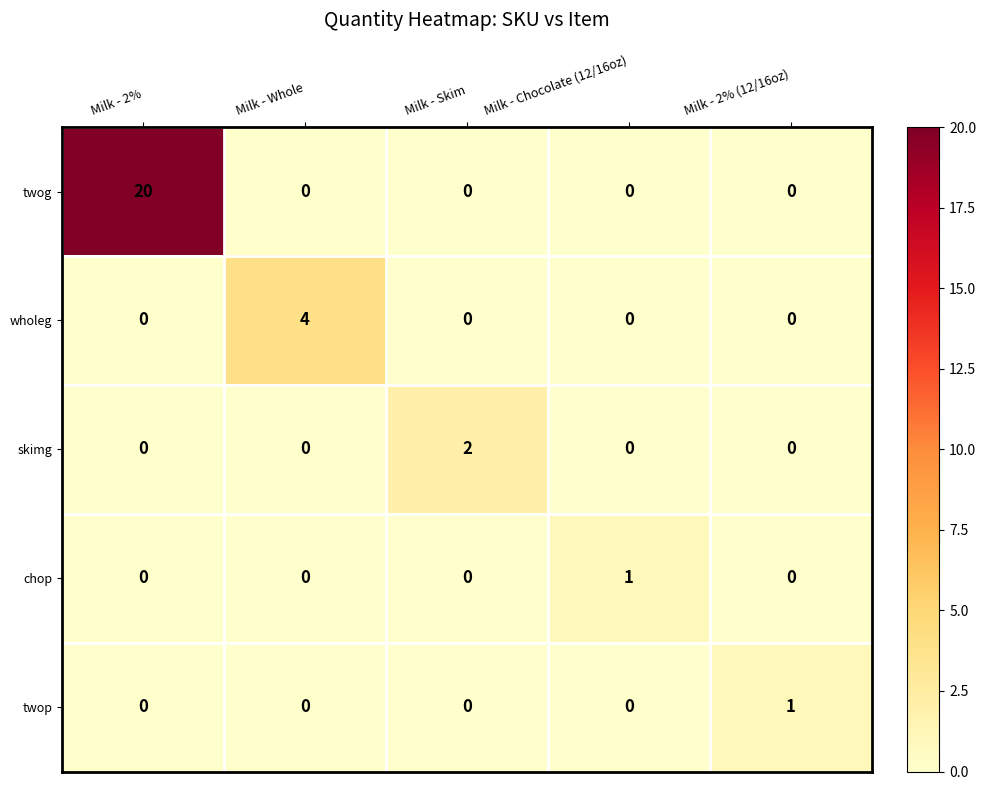

Which series has the widest spread of values?

twog